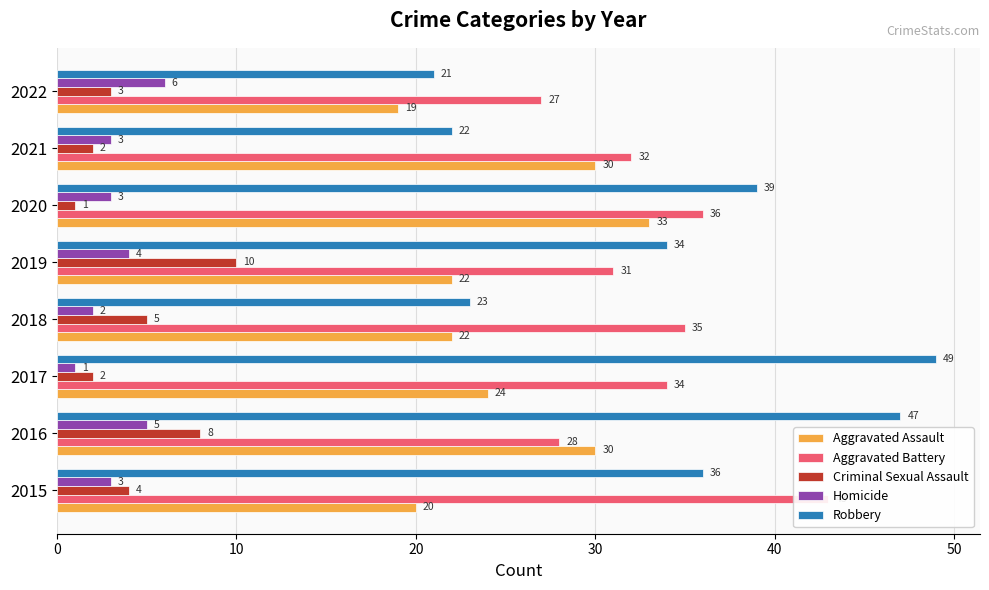

Is it true that Aggravated Battery equals 10 at 2019?

False